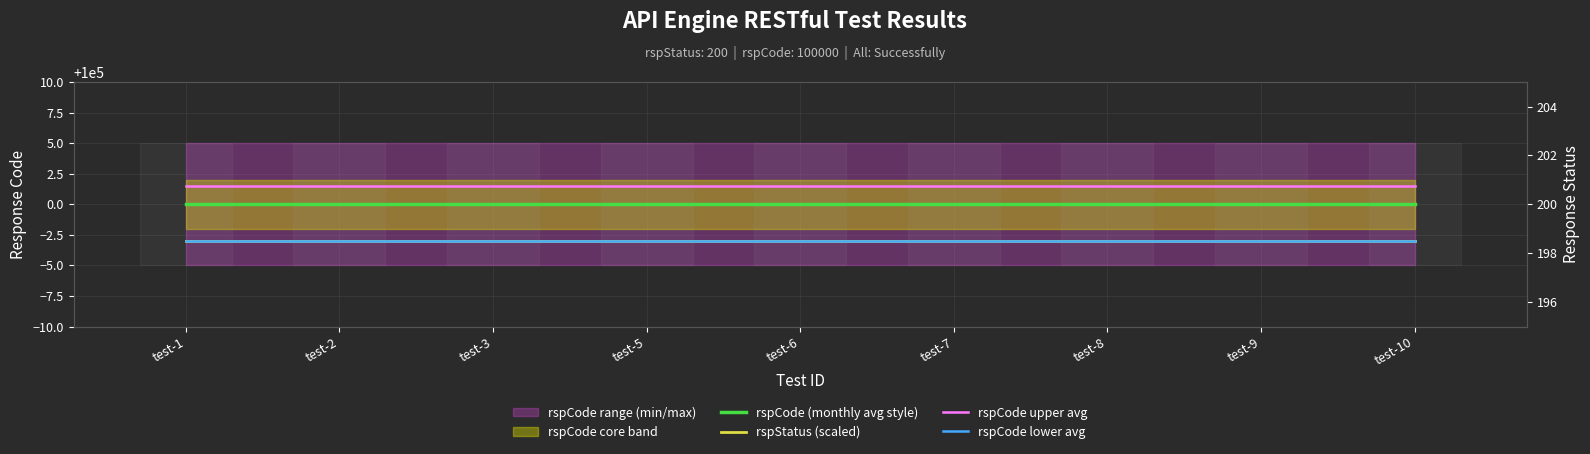

How many lines are shown in the chart?

4